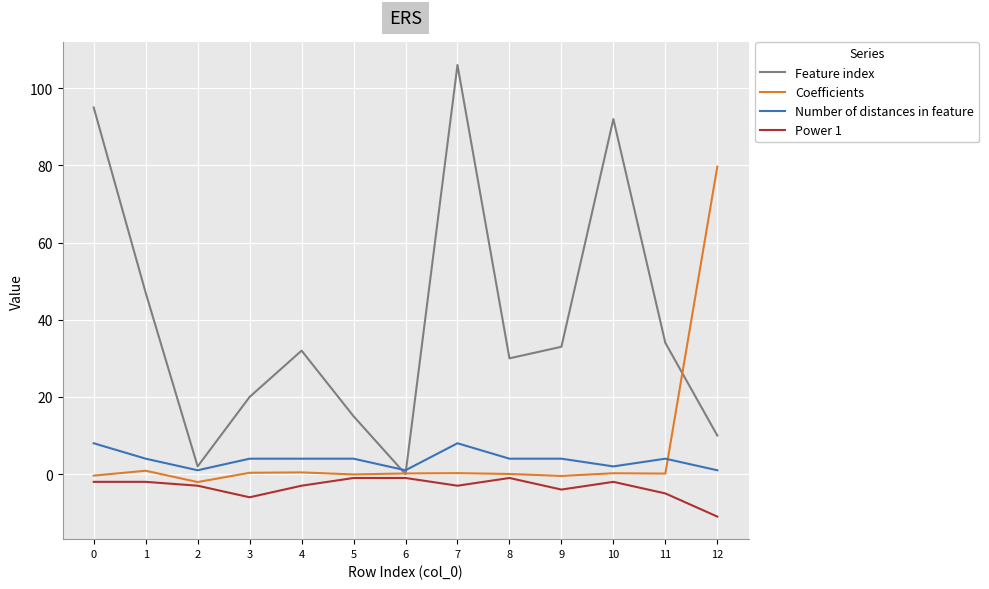

Which series has the widest spread of values?

Feature index